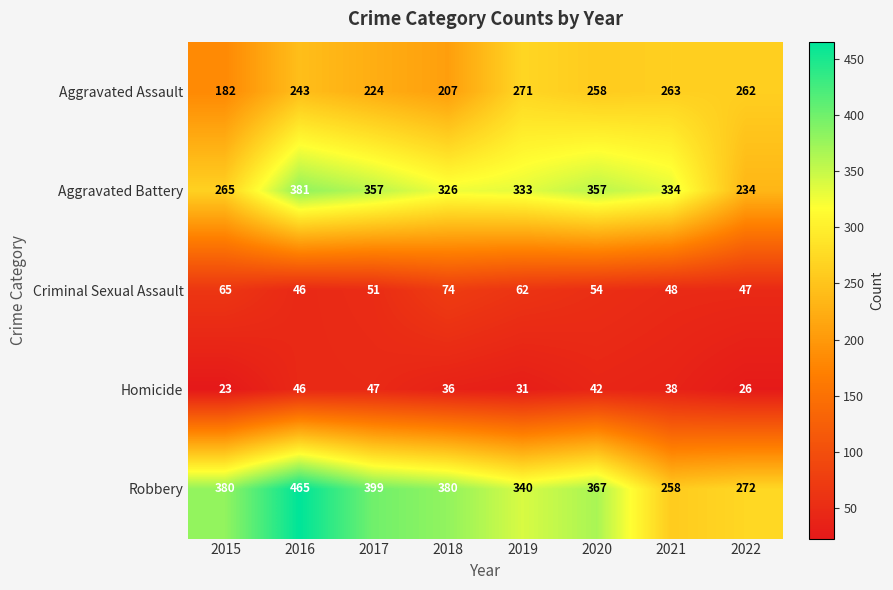

The Homicide series shows 19 at 2021. True or false?

False